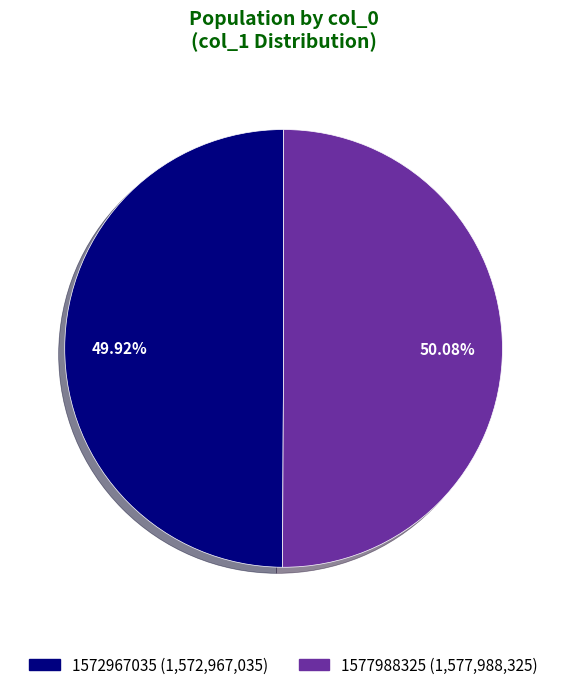

Is it true that 1572967035 is 1% of the pie?

False